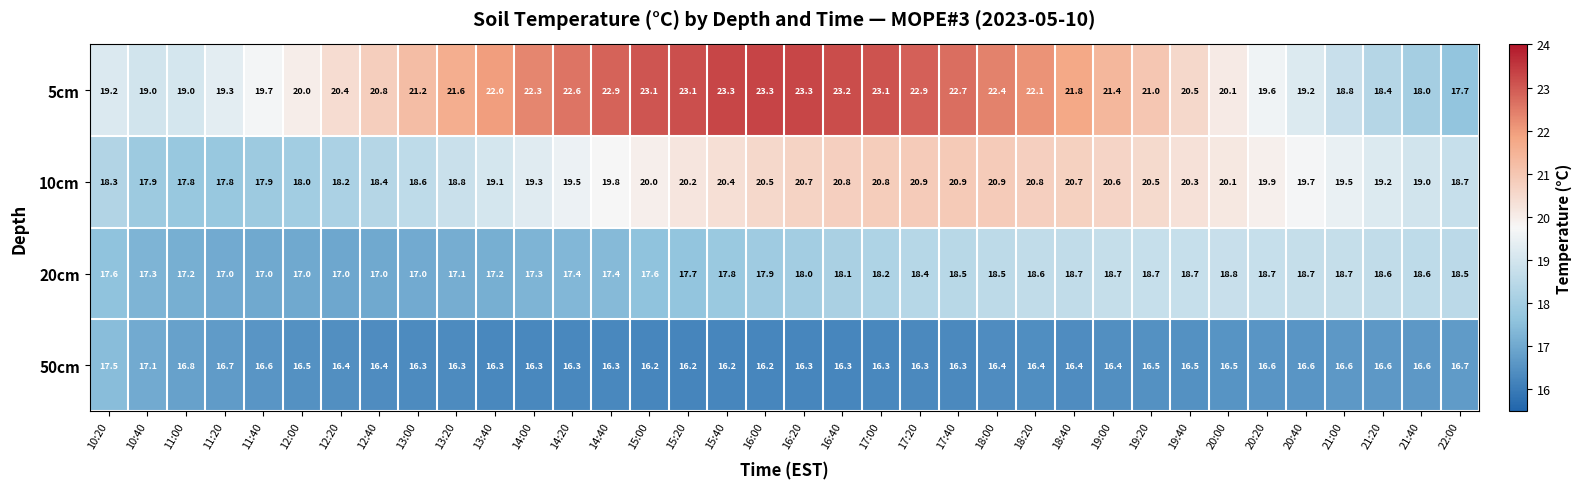

Which series has the widest spread of values?

5cm